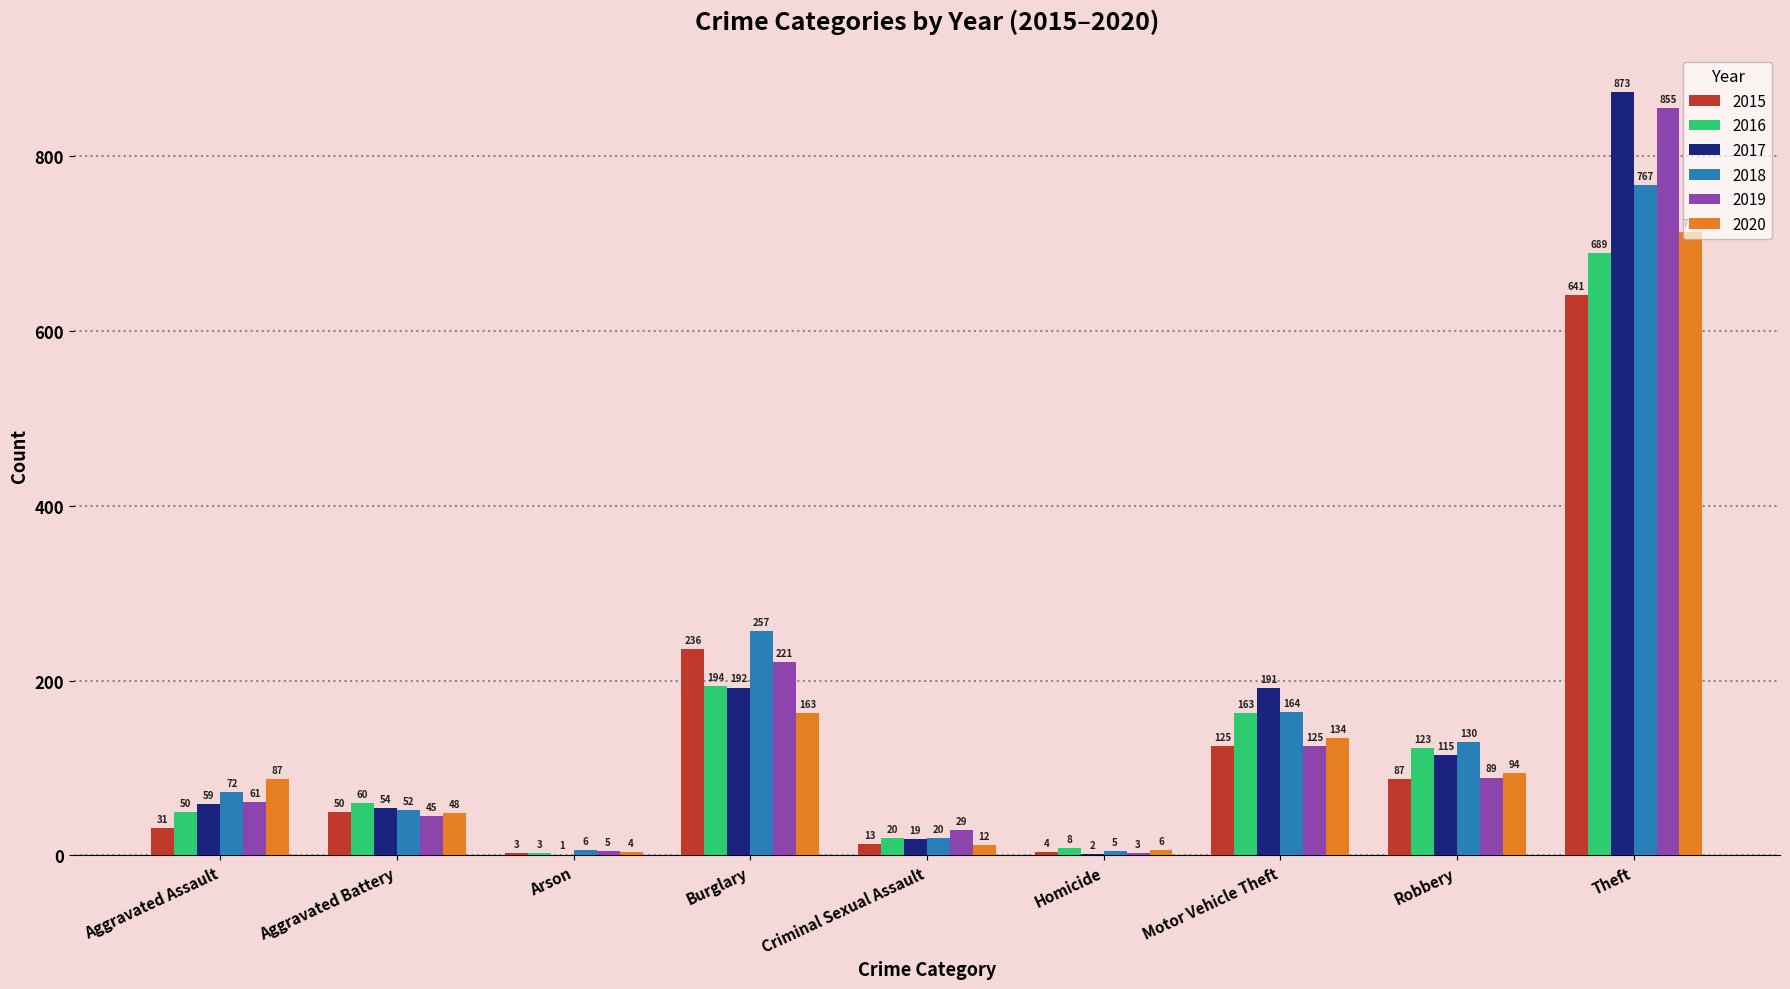

Which series has the widest spread of values?

2017